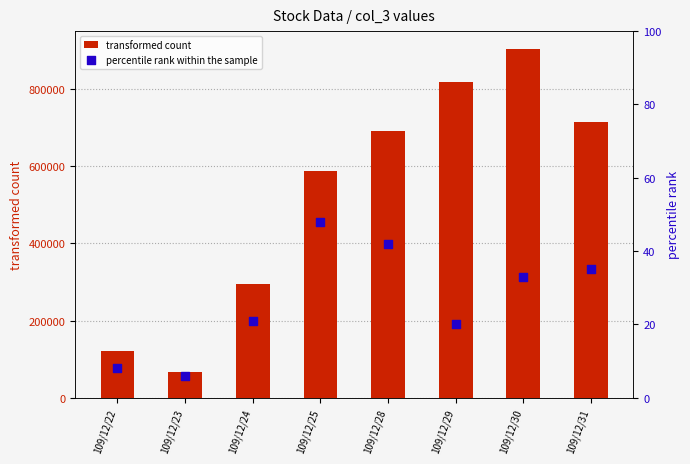

What are all the series names shown in the legend?

transformed count, percentile rank within the sample